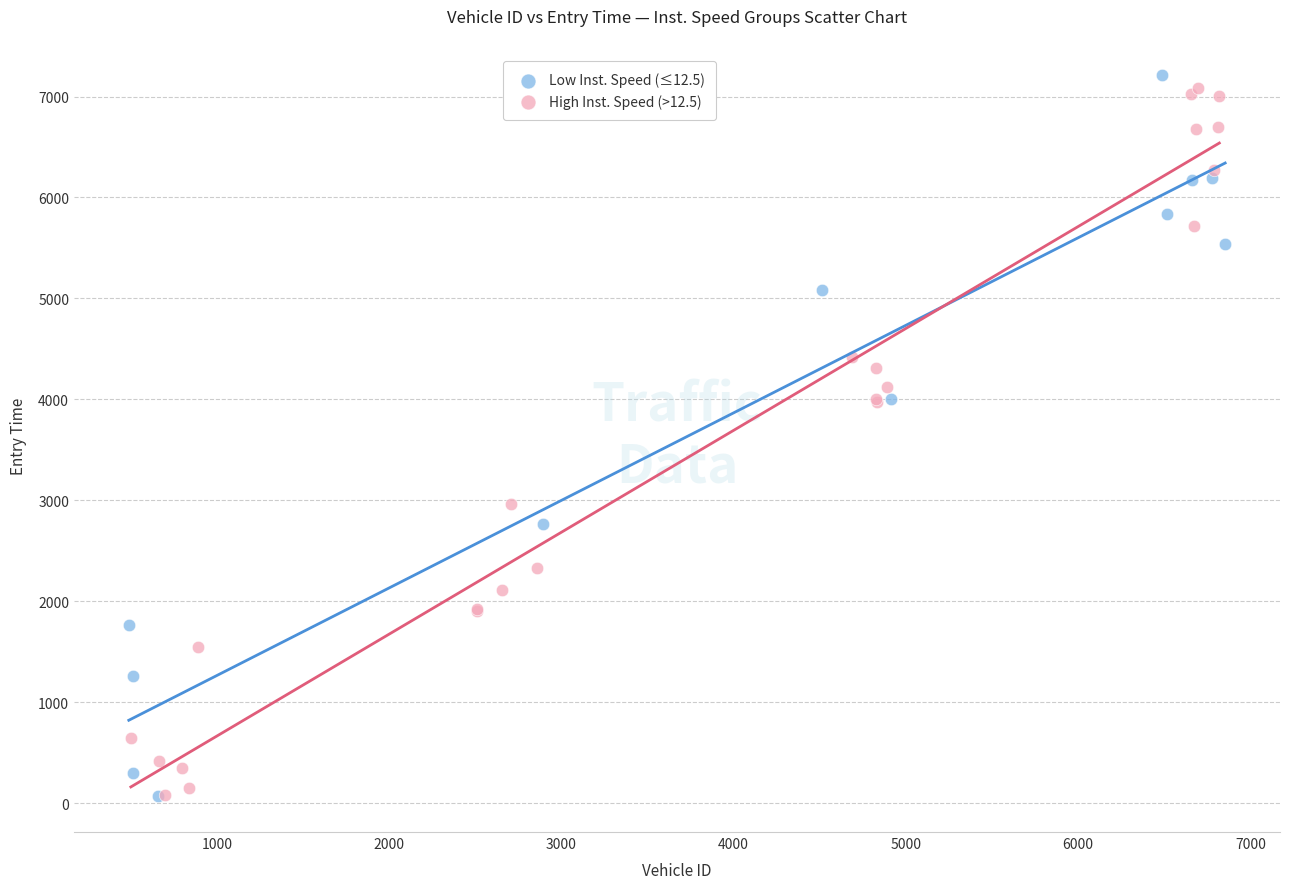

What are all the series names shown in the legend?

Low Inst. Speed (≤12.5), High Inst. Speed (>12.5)